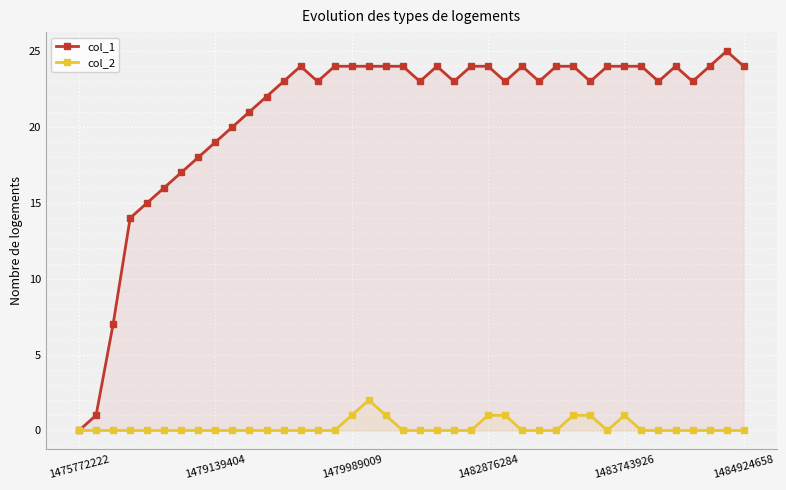

At which category does the chart reach its minimum across all series?

1475772222